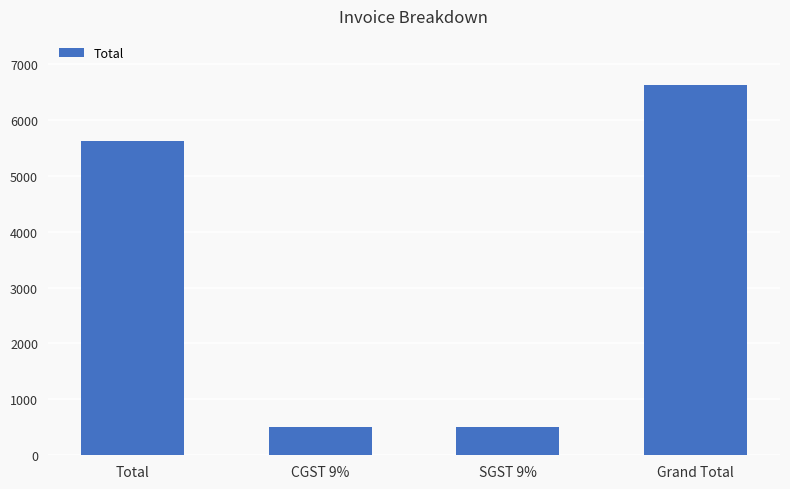

How many data points does each series have?

4